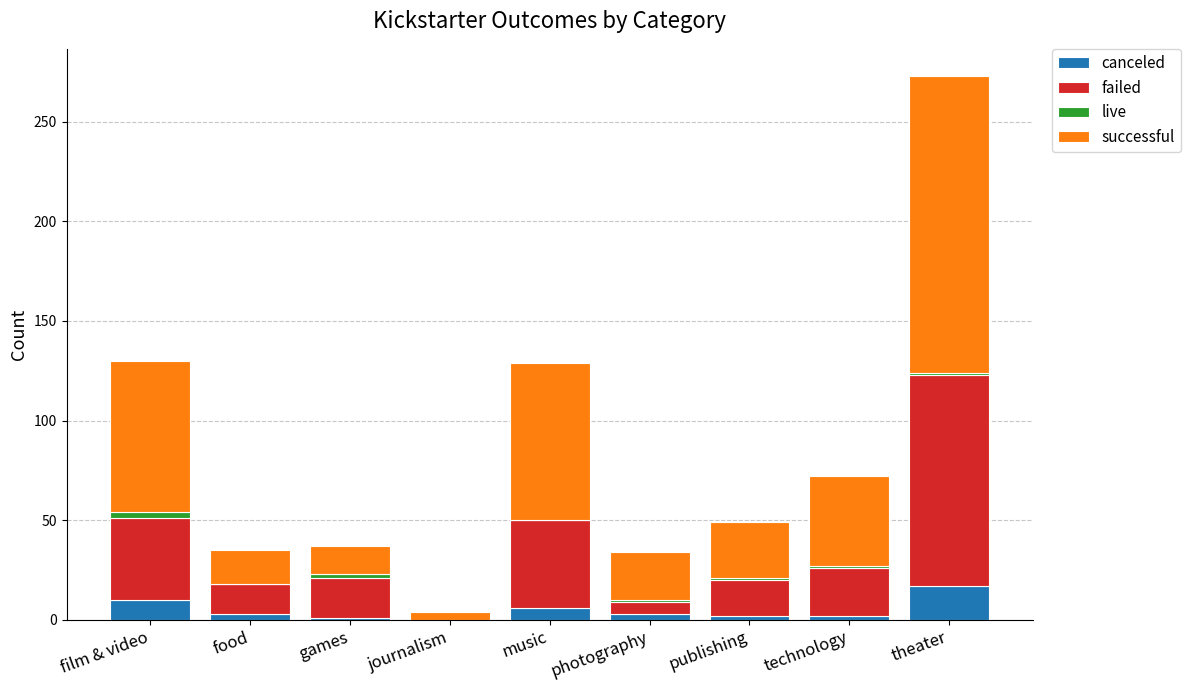

What position from the right is technology?

2